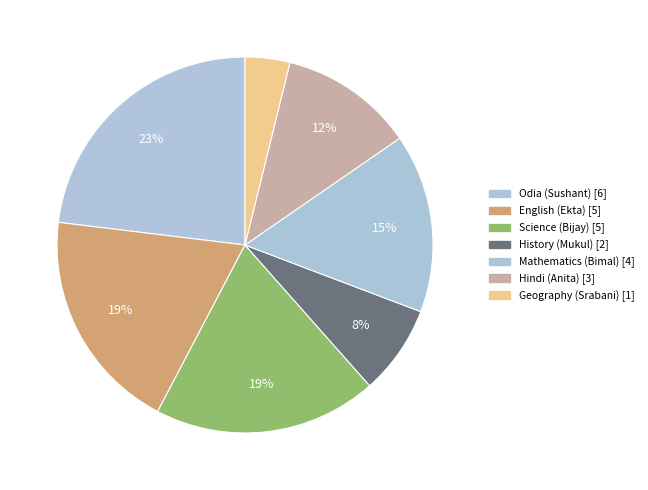

Count the number of slices in the pie.

7